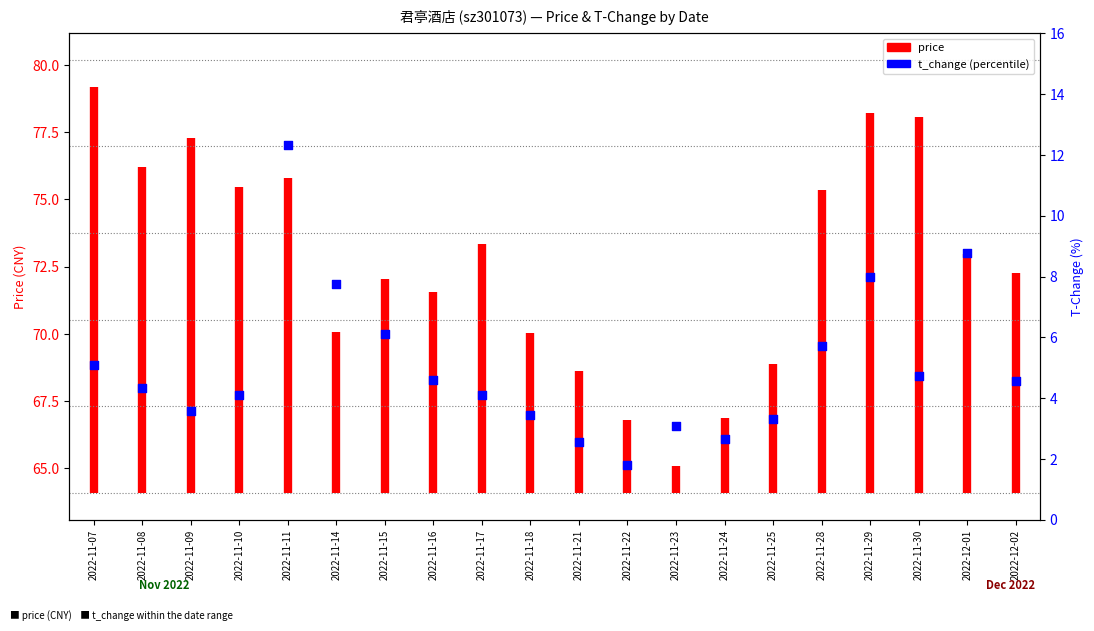

What is the change in value from 2022-11-11 to 2022-11-15?

-6.2